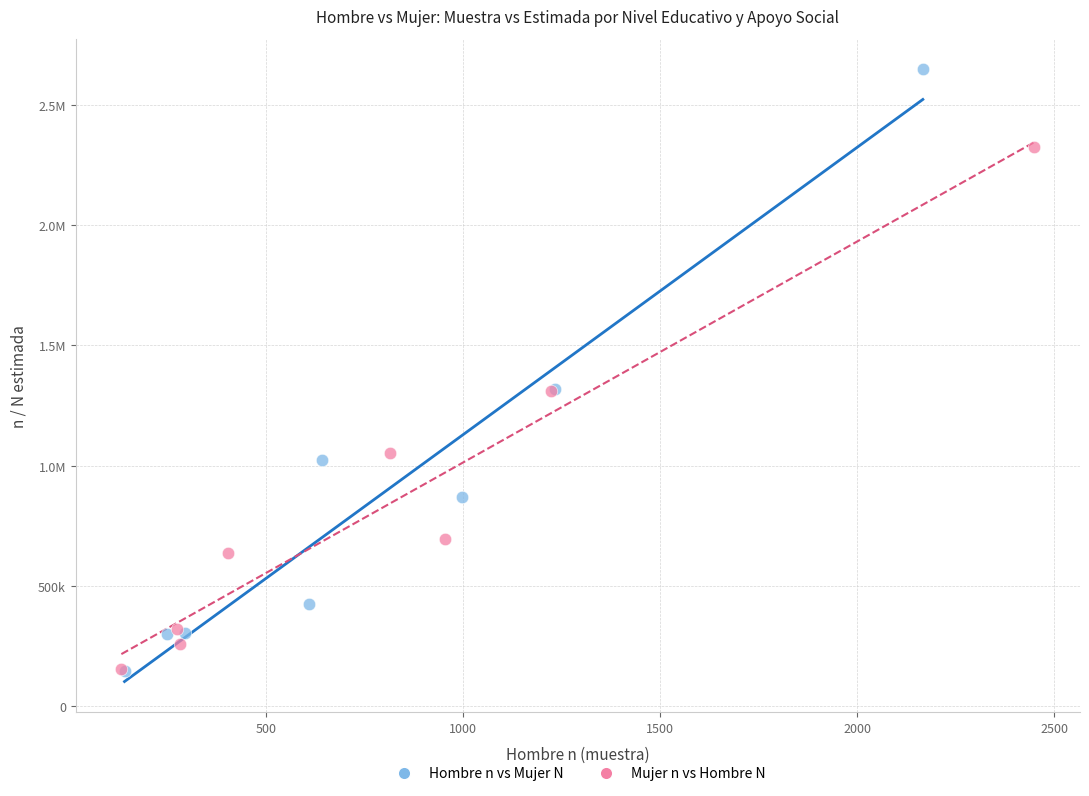

What are all the series names shown in the legend?

Hombre n vs Mujer N, Mujer n vs Hombre N